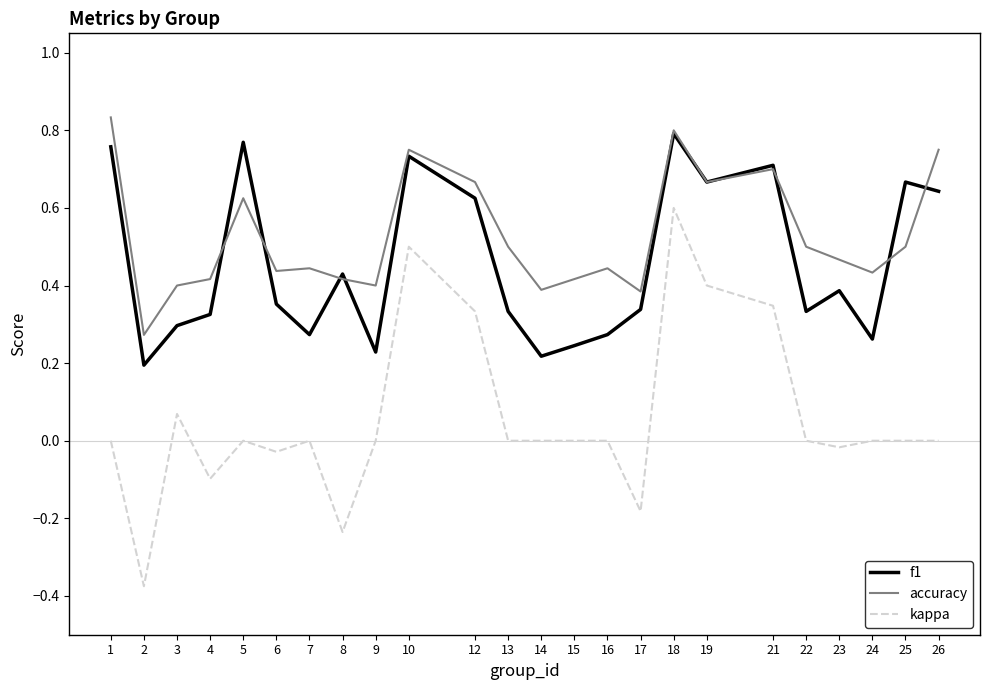

What are all the series names shown in the legend?

f1, accuracy, kappa